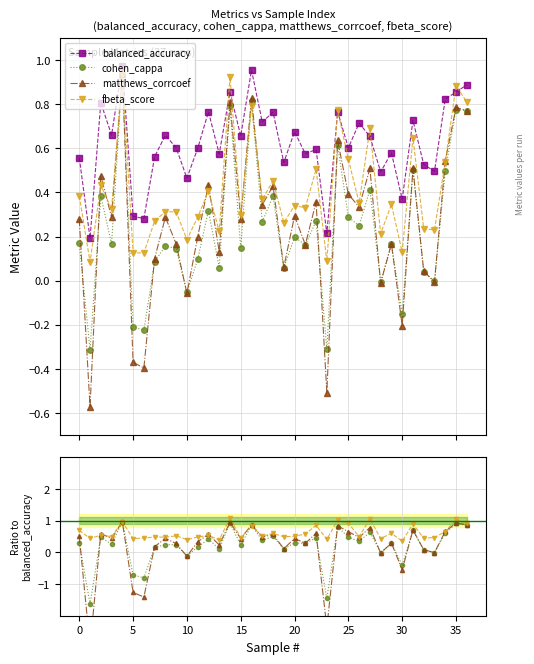

What is the average value of the balanced_accuracy series?

0.6